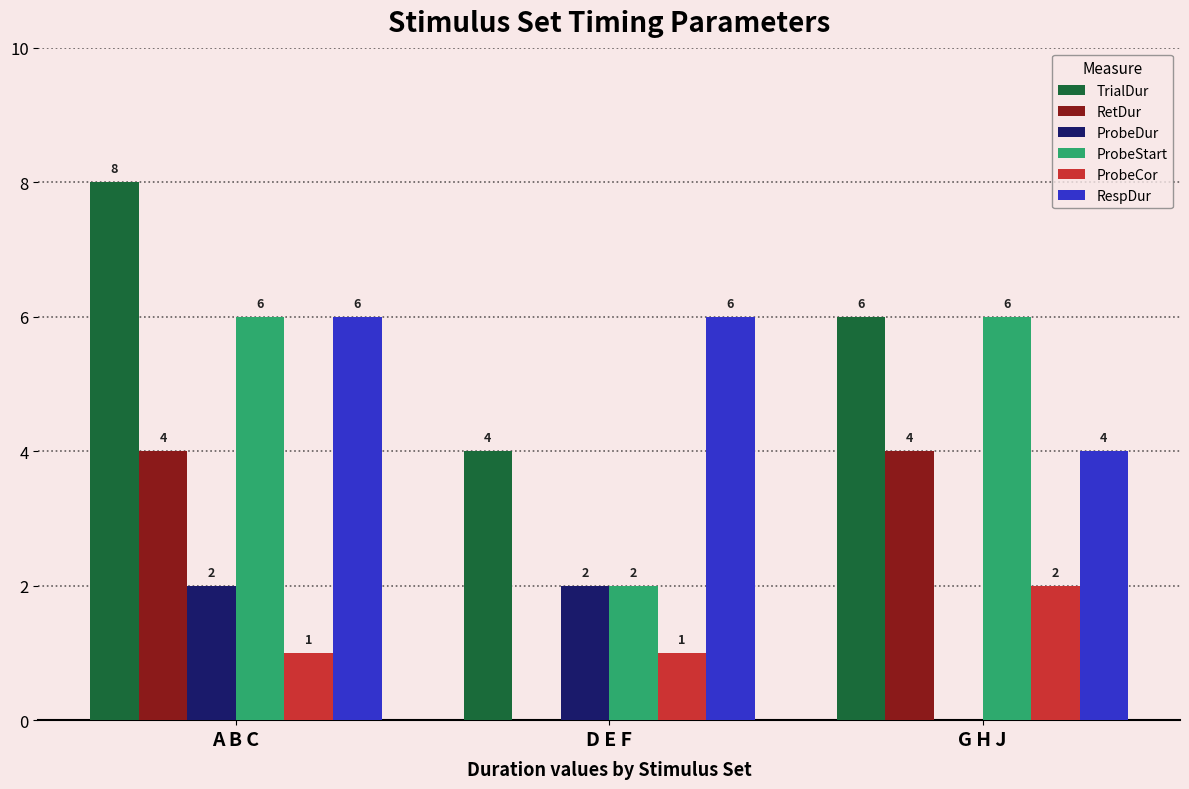

Which series has the largest total across all categories?

TrialDur